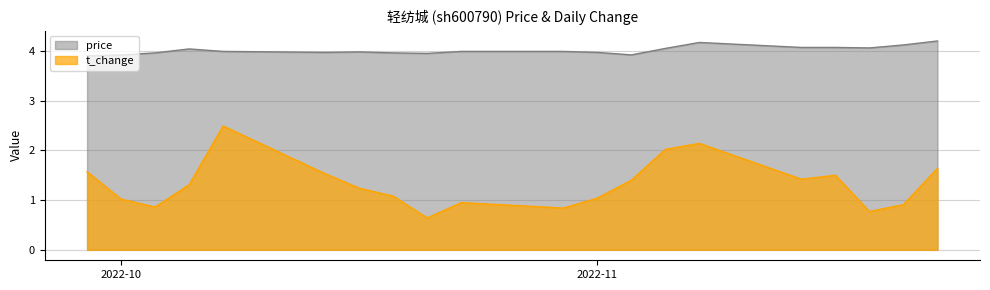

What is the label of the 19th point from the left?

2022-11-17